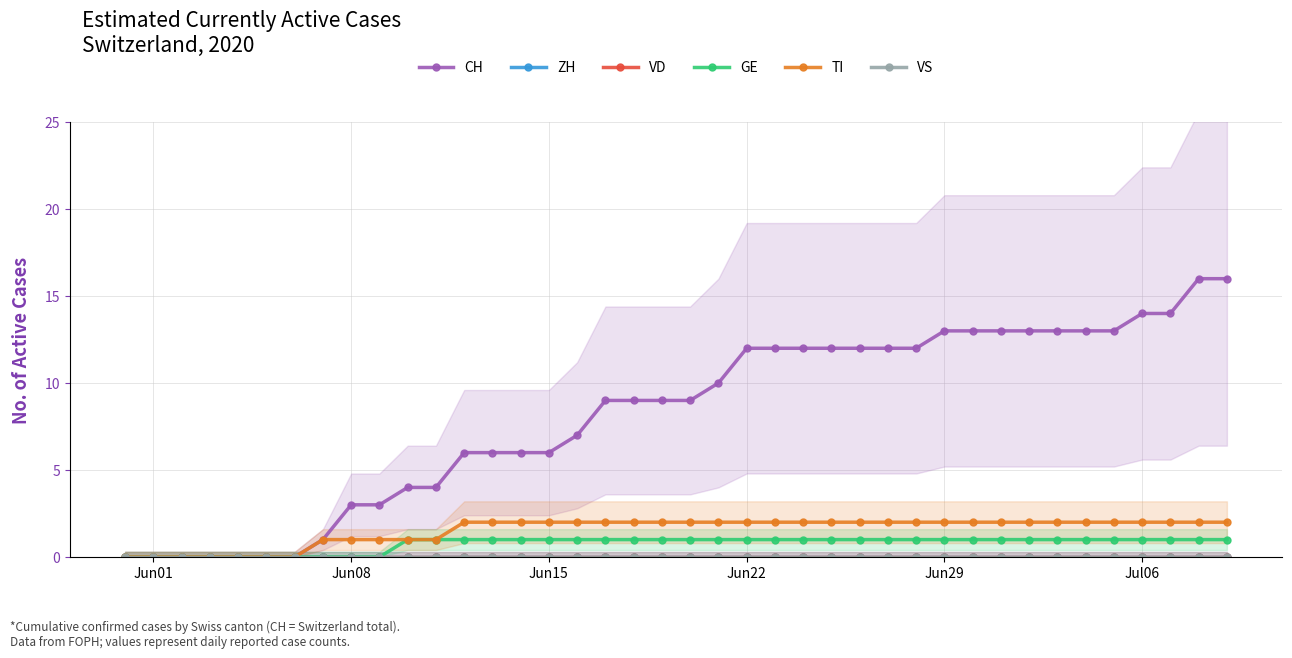

Does the chart have visible grid lines?

Yes